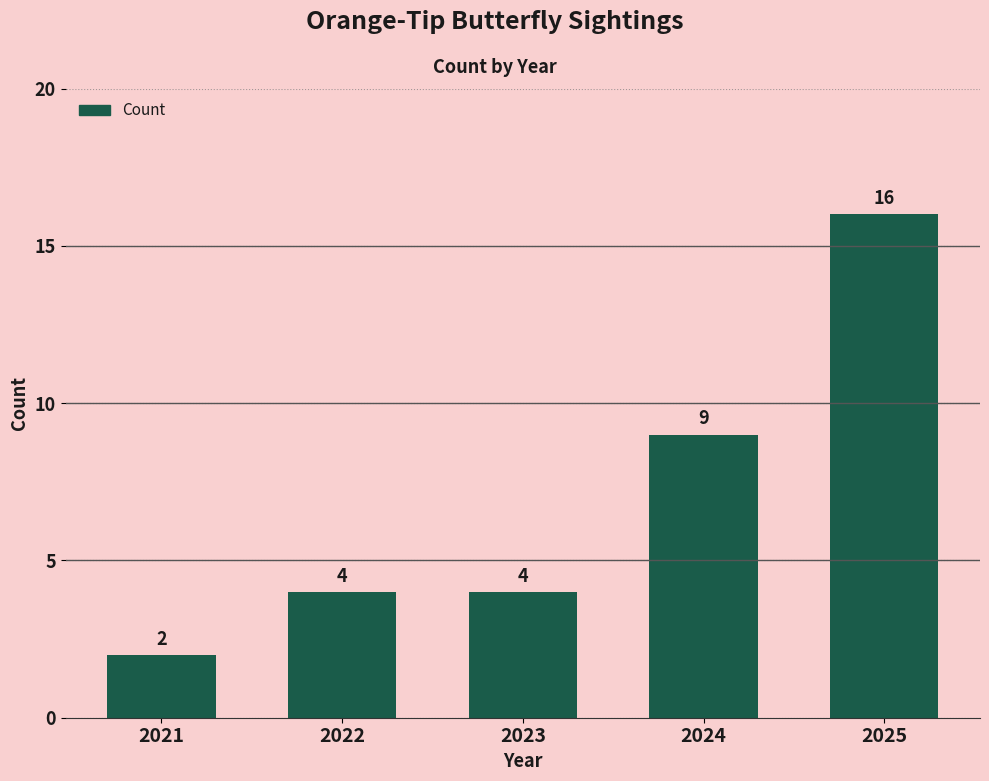

Which category has the highest value across all series?

2025